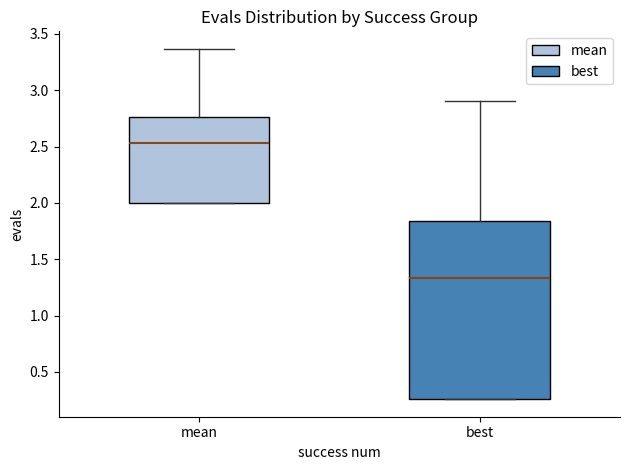

Reading left to right, transcribe this box plot: for each box, give where its median line is, the range the box spans, and where its two whiskers end, as read against the y-axis. The values are not printed on the chart, so give them approximately, as read against the axis.

mean: median 2.55, box 2.00 to 2.75, whiskers 2.00 to 3.35
best: median 1.35, box 0.25 to 1.85, whiskers 0.25 to 2.90